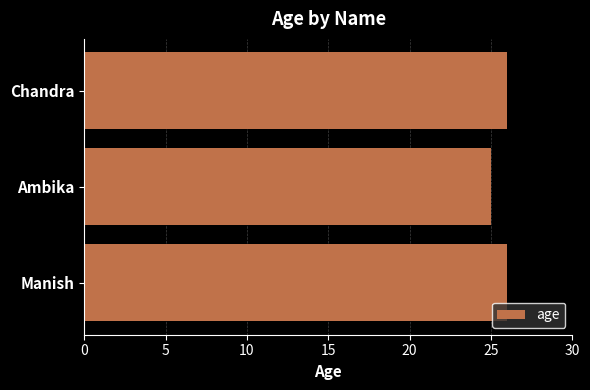

At which category does the chart reach its minimum across all series?

Ambika